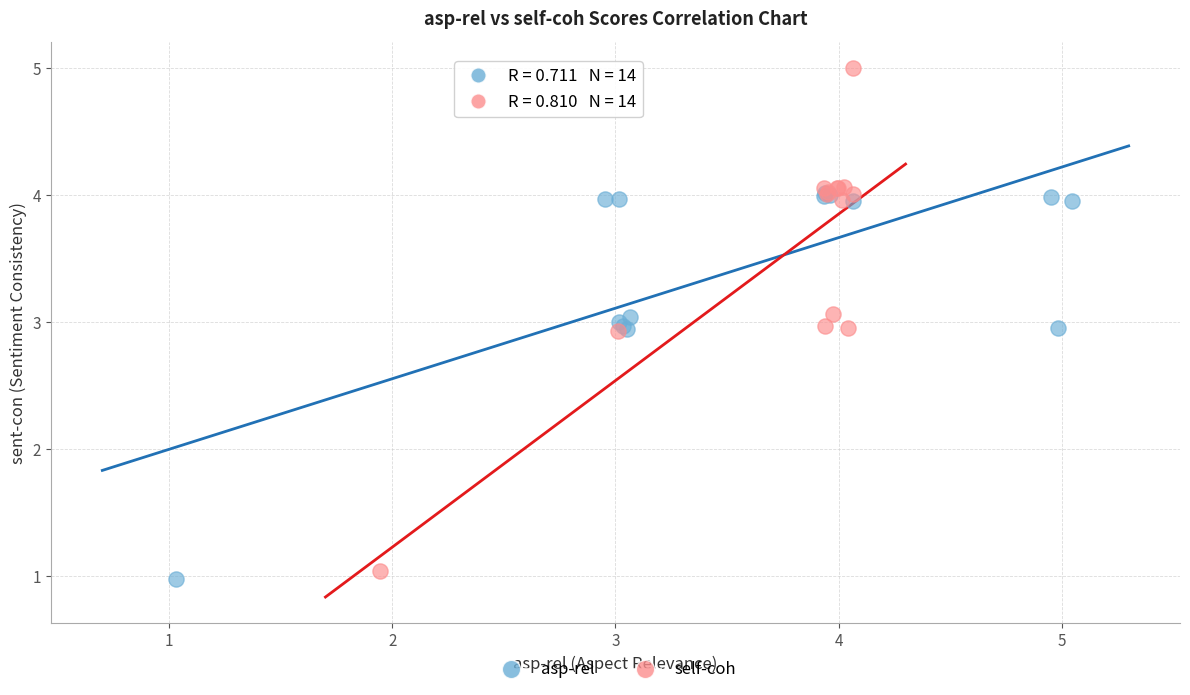

Which series has the largest Y range (max minus min)?

self-coh